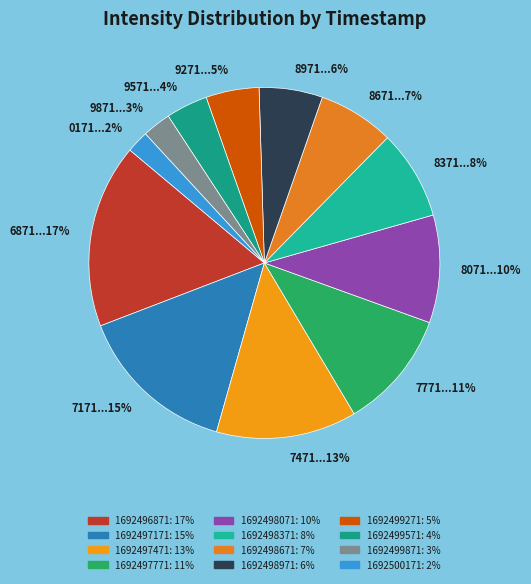

The 0171...2% slice represents 2% of the pie. True or false?

True